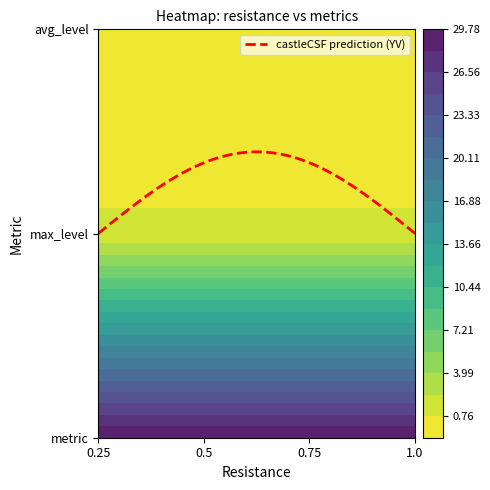

Reading left to right, list all the values displayed in this chart.

0.25: metric=29.8	max_level=1.0	avg_level=-0.8
0.5: metric=29.8	max_level=1.0	avg_level=-0.8
0.75: metric=29.8	max_level=1.0	avg_level=-0.8
1.0: metric=29.8	max_level=1.0	avg_level=-0.8